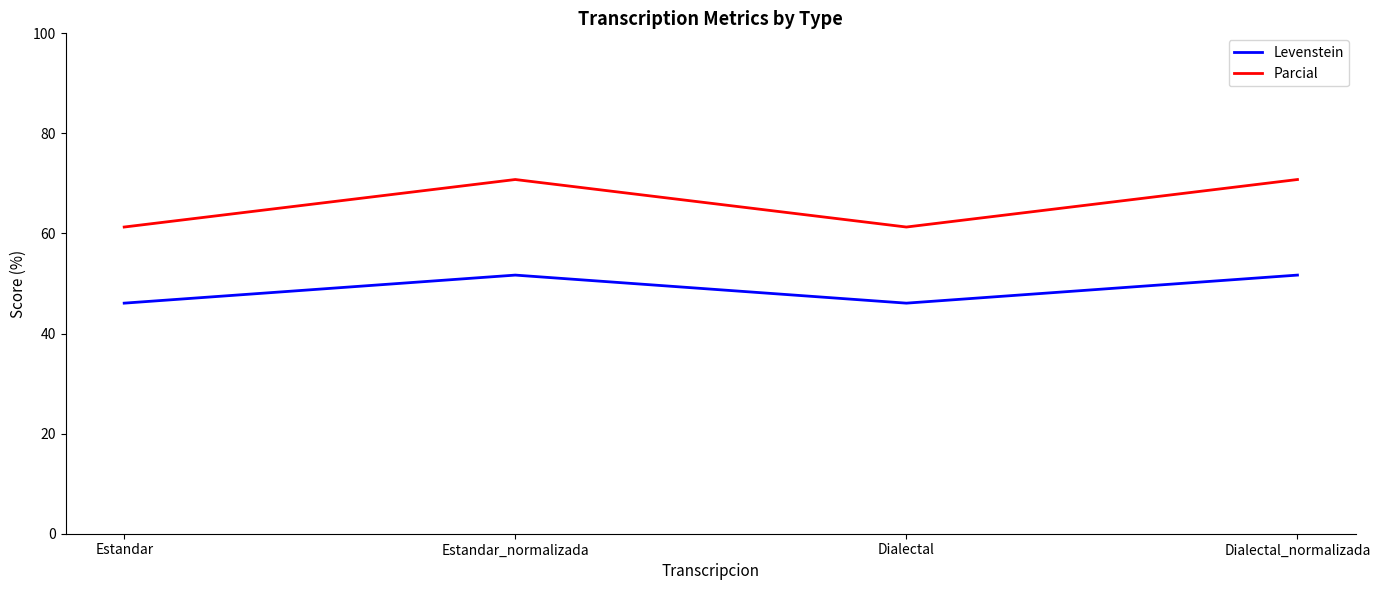

Rank the series by their maximum value, from lowest to highest.

Levenstein, Parcial